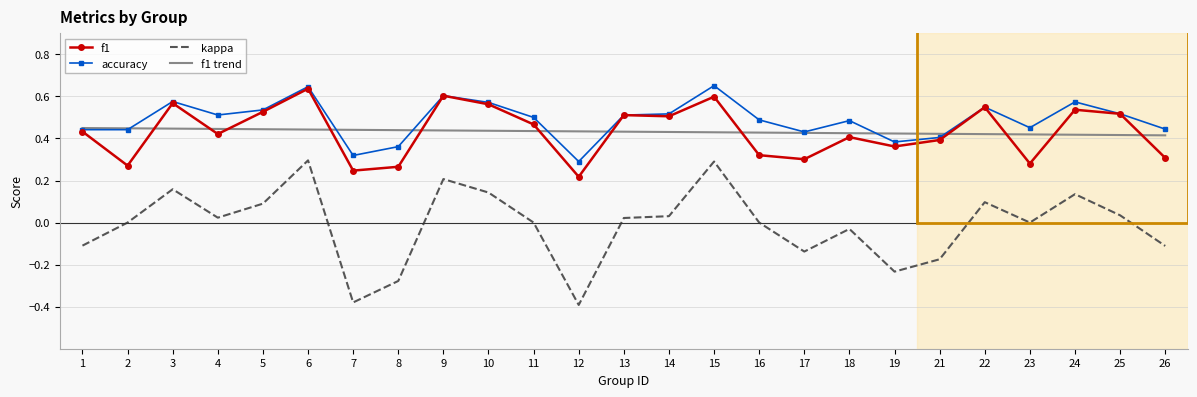

Between 4 and 26, which series saw the biggest shift?

kappa